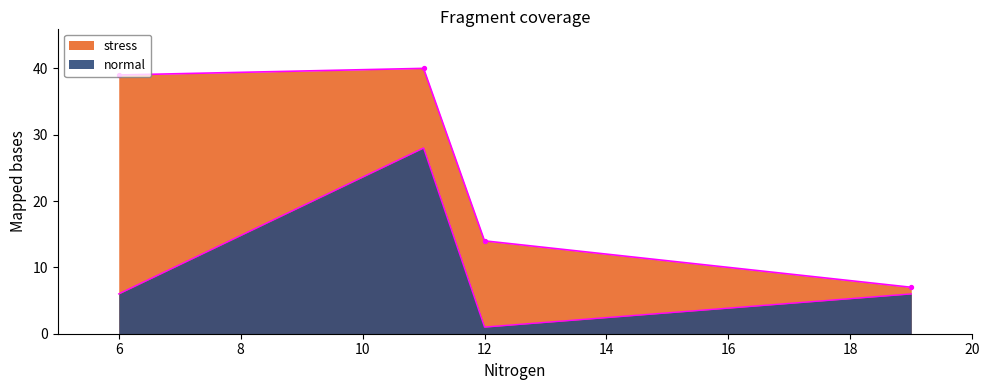

What are all the series names shown in the legend?

stress, normal